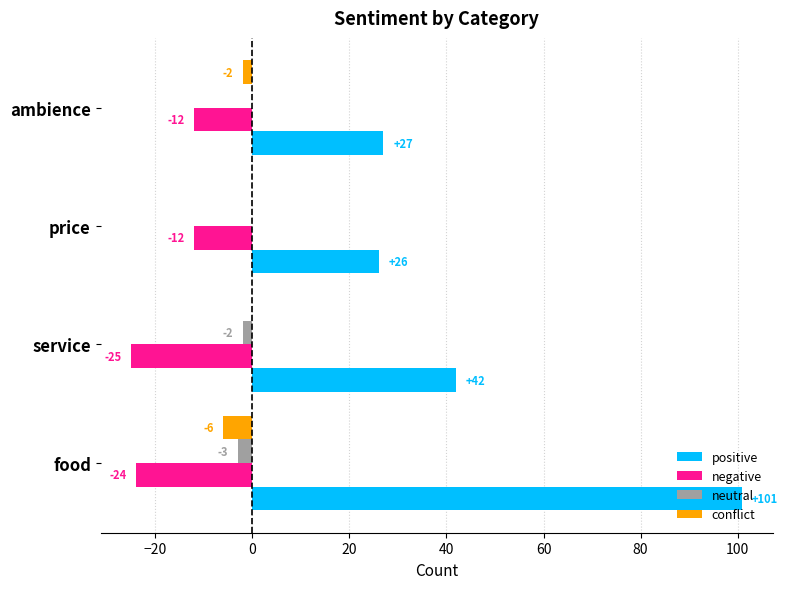

Is the value of conflict at ambience greater than the value of neutral at ambience?

No